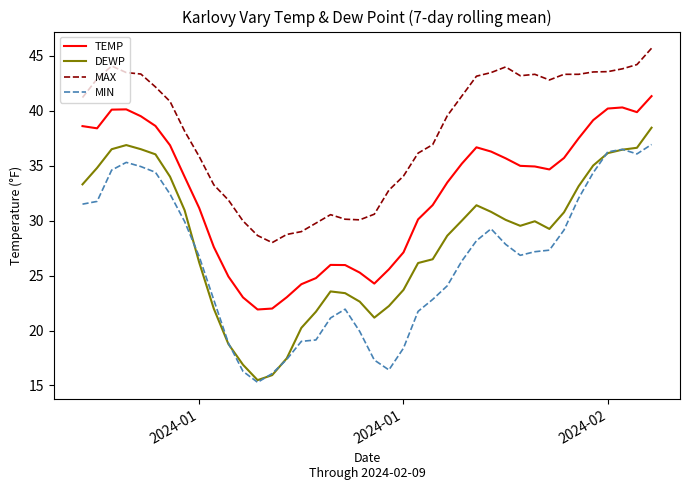

How many lines are shown in the chart?

4